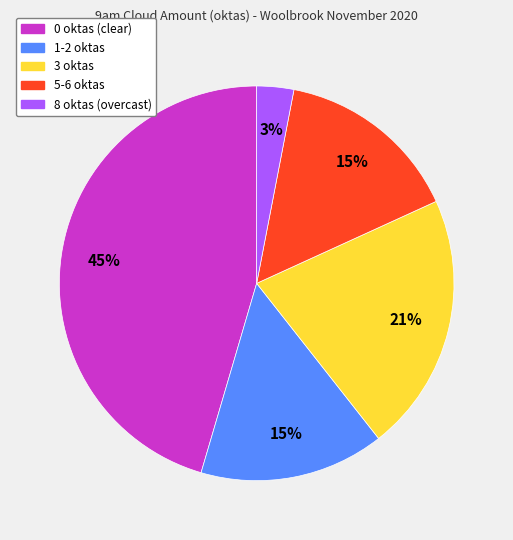

Count the number of slices in the pie.

5